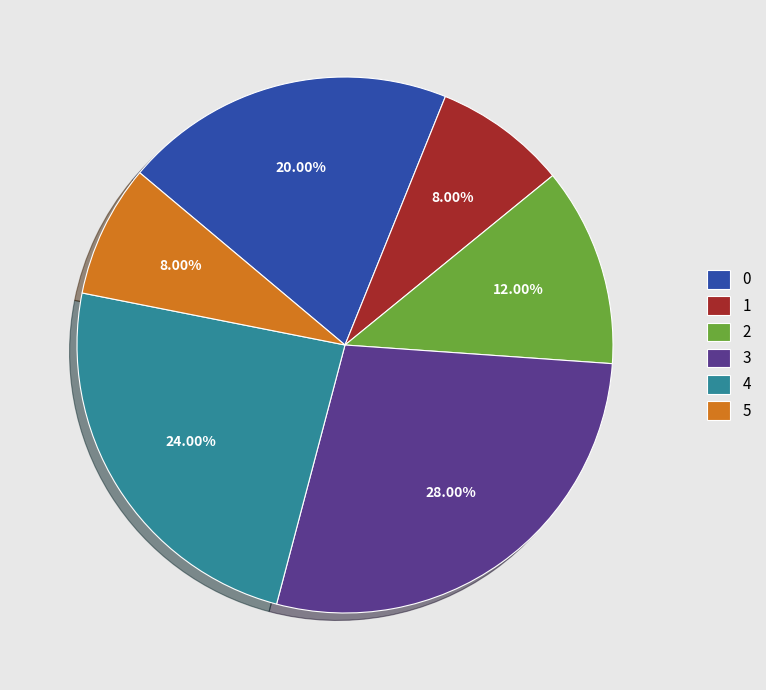

Count the number of slices in the pie.

6